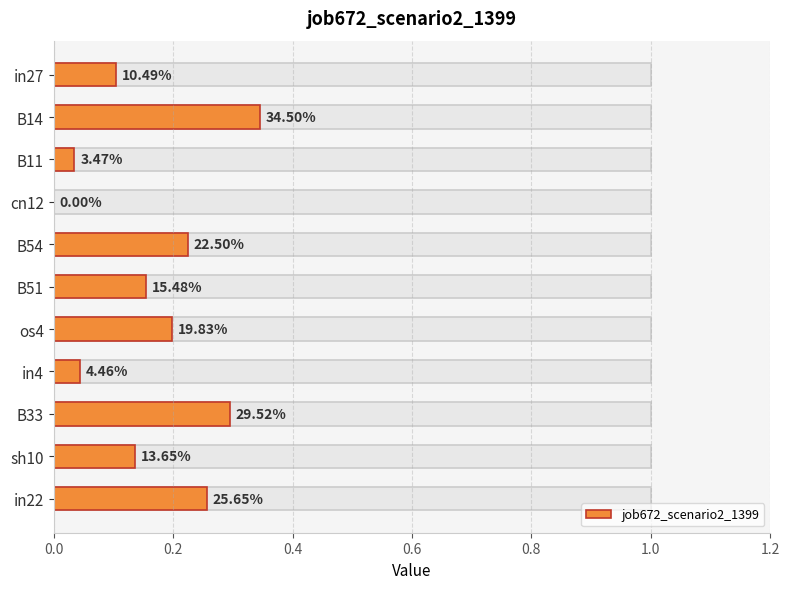

How many distinct data groups are displayed?

1